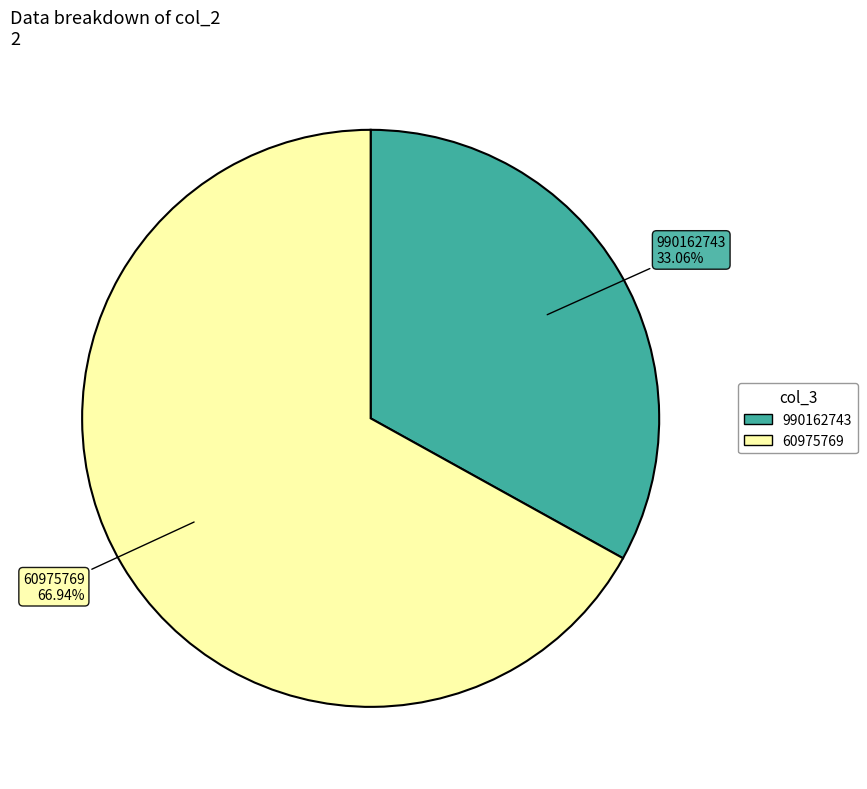

What percentage is NOT represented by 990162743?

66.9%